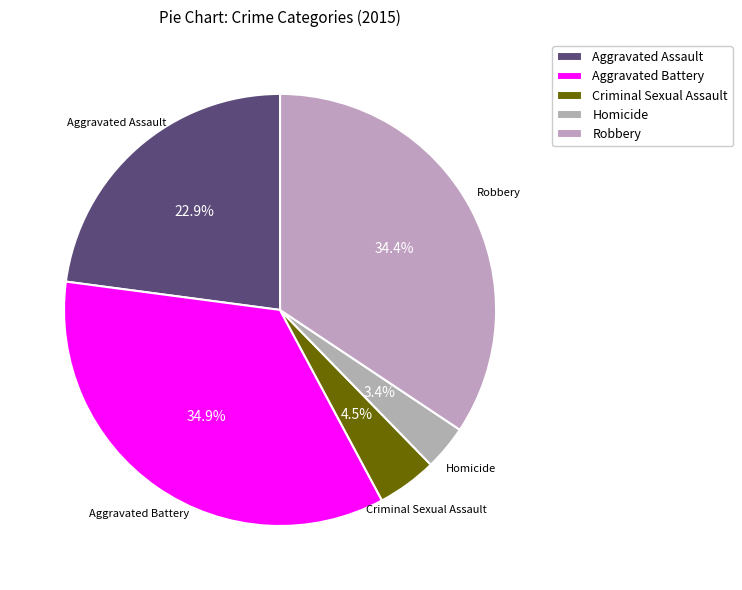

What is the ratio of the value at Aggravated Battery to the value at Robbery?

1.0